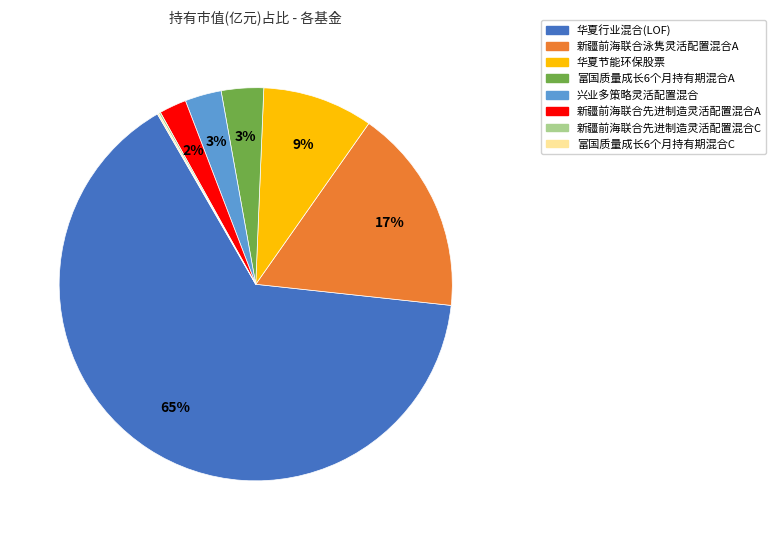

Between 华夏行业混合(LOF) and 新疆前海联合泳隽灵活配置混合A, which is larger?

华夏行业混合(LOF)